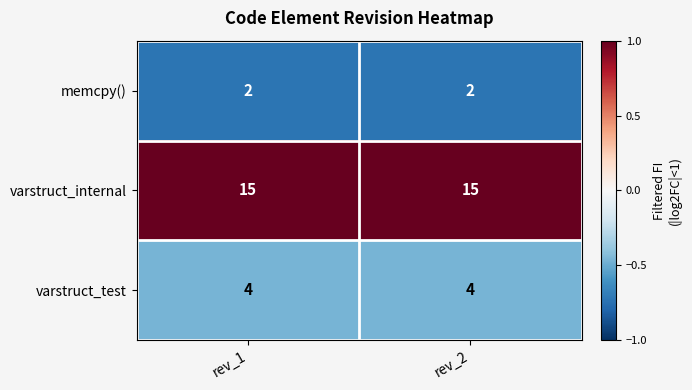

Reading left to right, transcribe all the data shown in this chart.

memcpy(): rev_1=2	rev_2=2
varstruct_internal: rev_1=15	rev_2=15
varstruct_test: rev_1=4	rev_2=4